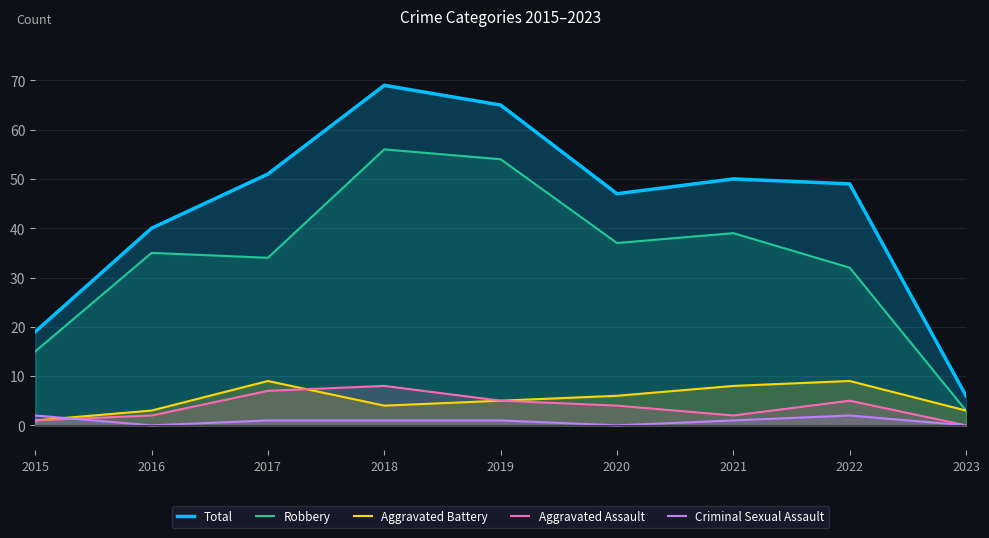

Is the value of Robbery at 2021 greater than the value of Aggravated Battery at 2023?

Yes